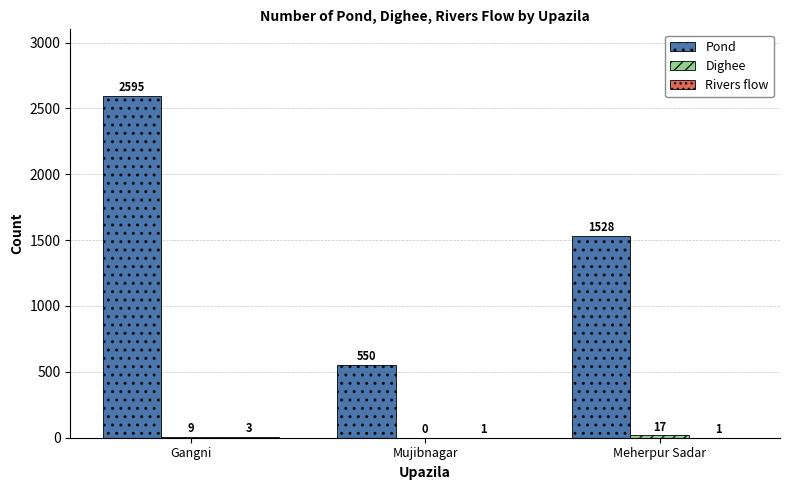

Where does the Pond series first go above 1528?

Gangni